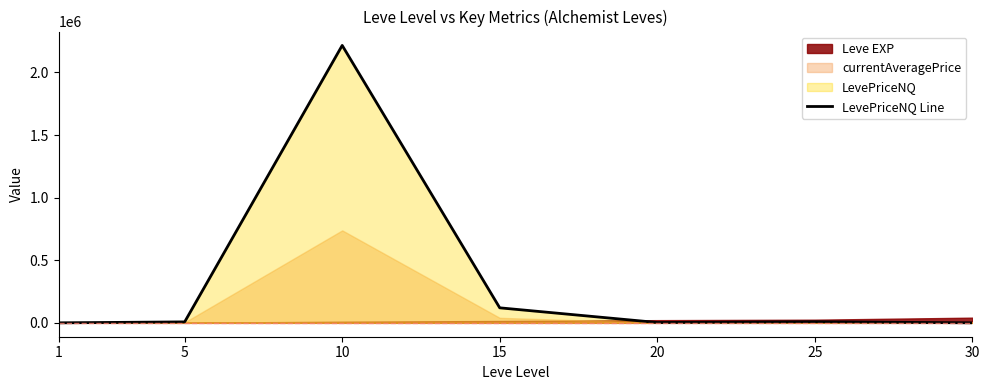

How many lines are shown in the chart?

1